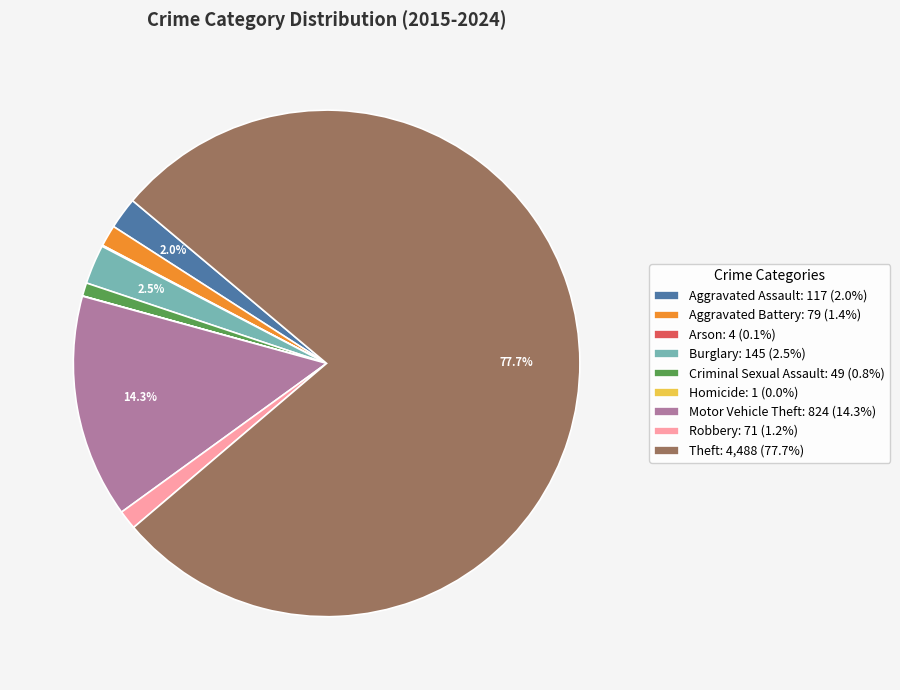

How much of the chart is everything except Motor Vehicle Theft: 824 (14.3%)?

85.7%